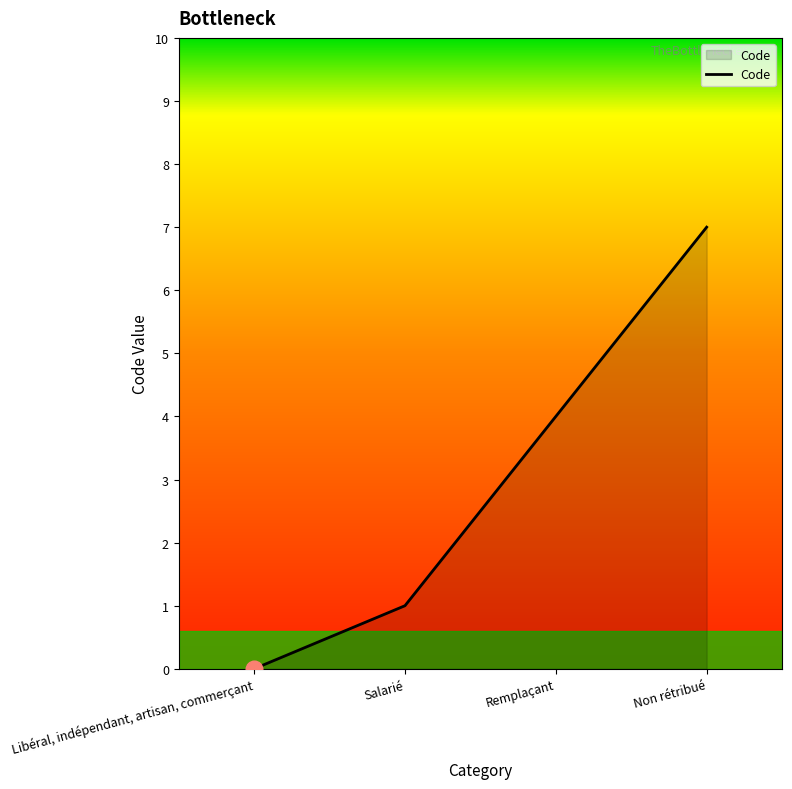

Between Libéral, indépendant, artisan, commerçant and Non rétribué, which is larger?

Non rétribué